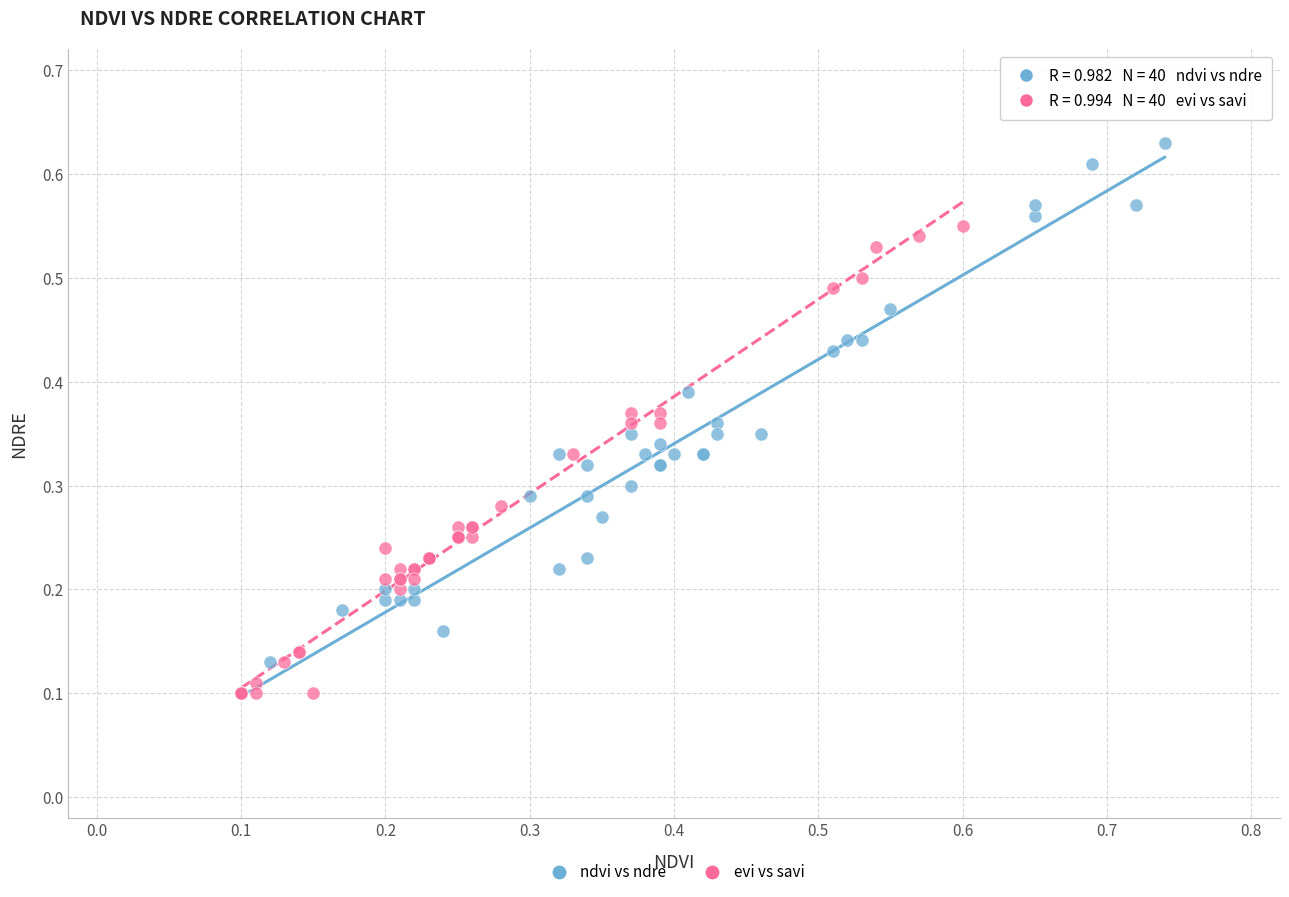

Which series reaches the maximum Y coordinate?

ndvi vs ndre